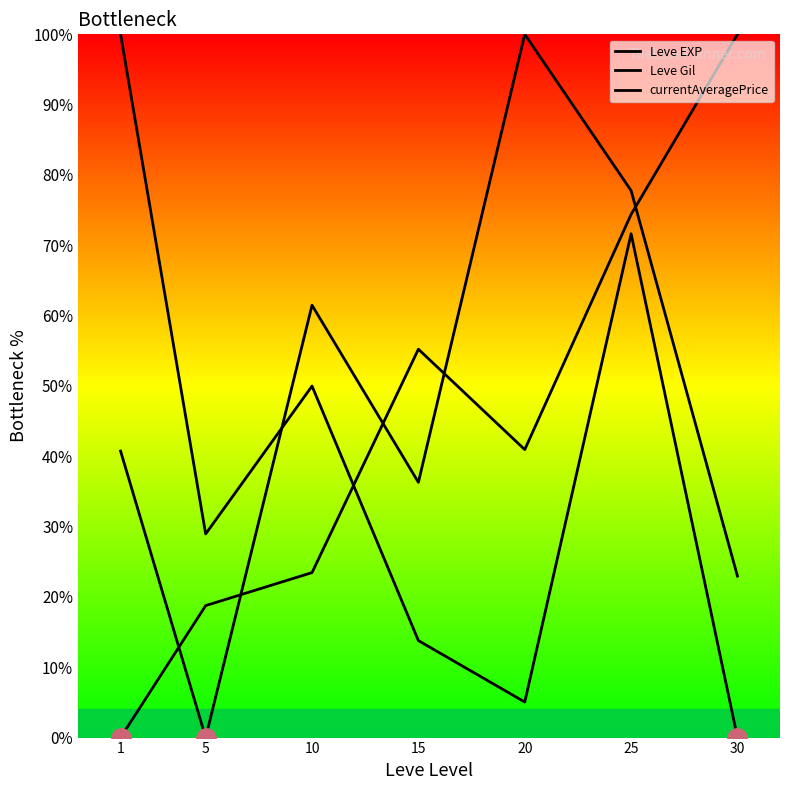

What is the value of the Leve EXP point at the 7th from the left?

23.0